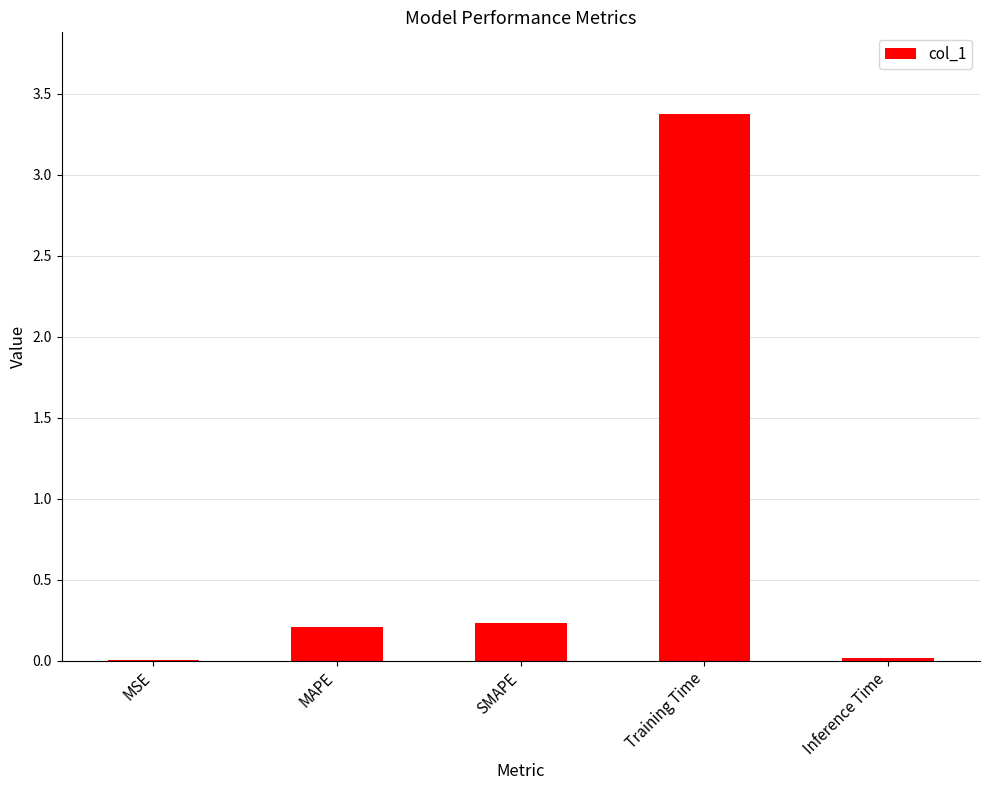

What is the greatest value displayed?

3.4